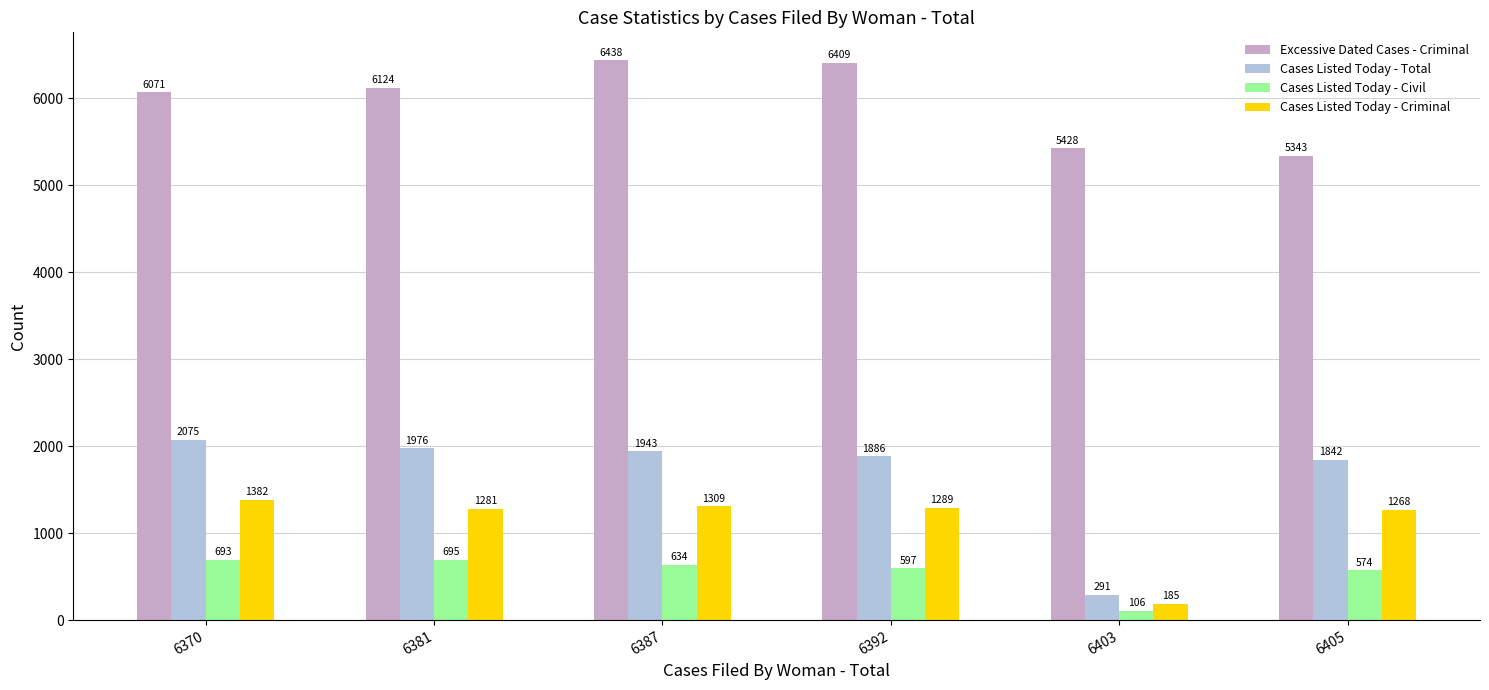

What is the difference between the Cases Listed Today - Criminal values at 6381 and 6387?

28